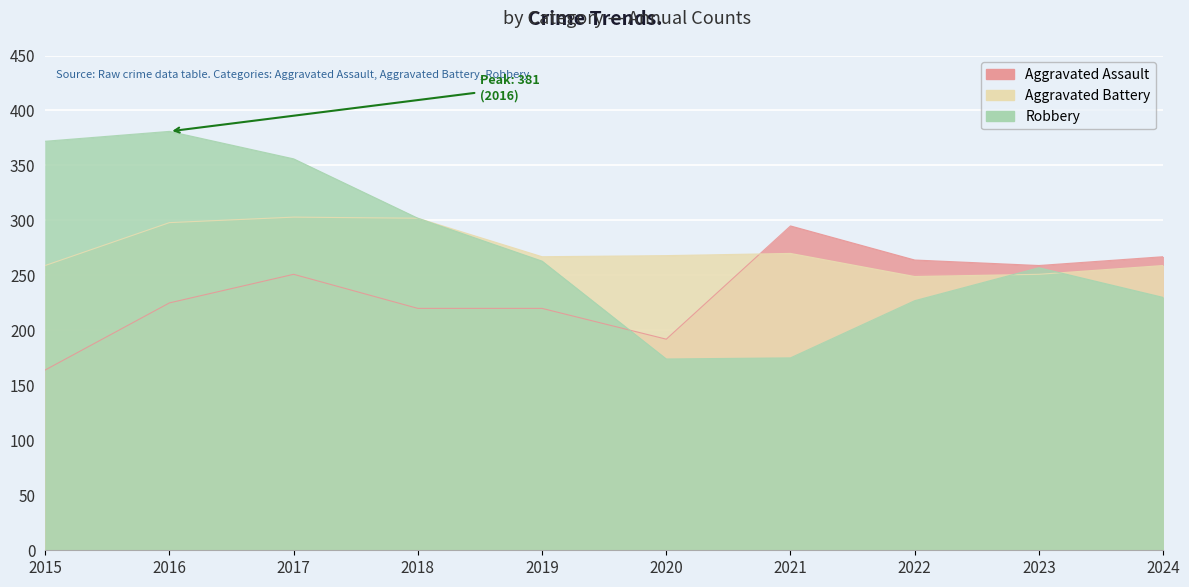

In Aggravated Battery, how many points are lower than both neighbors (excluding endpoints)?

2